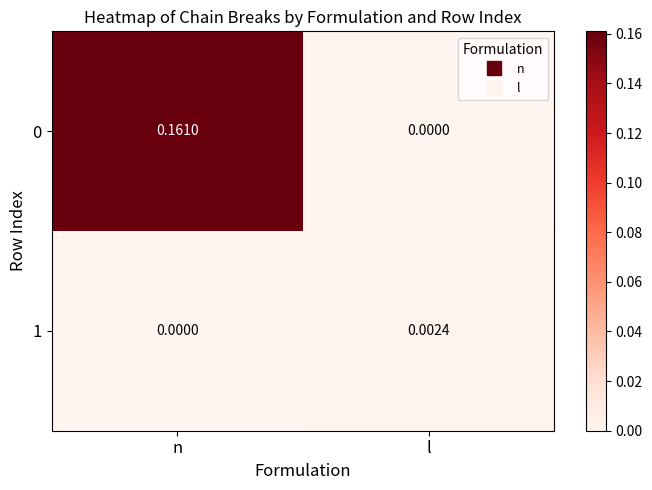

Rank the categories by 0 value from highest to lowest.

n, l